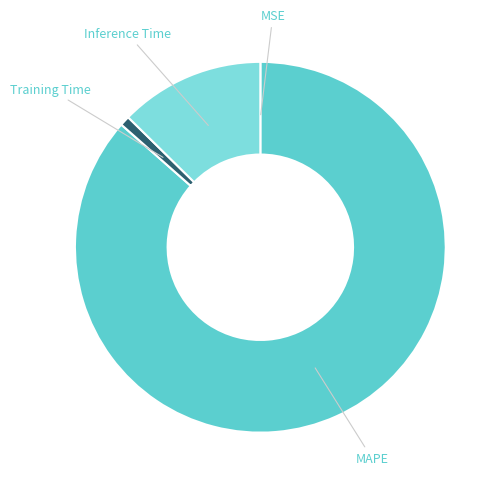

Is the sum of MAPE and Inference Time greater than half?

Yes